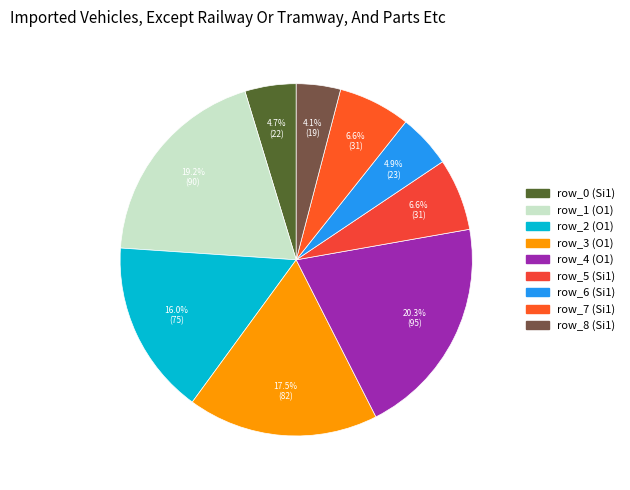

To the nearest percent, what portion does row_3 represent?

18%